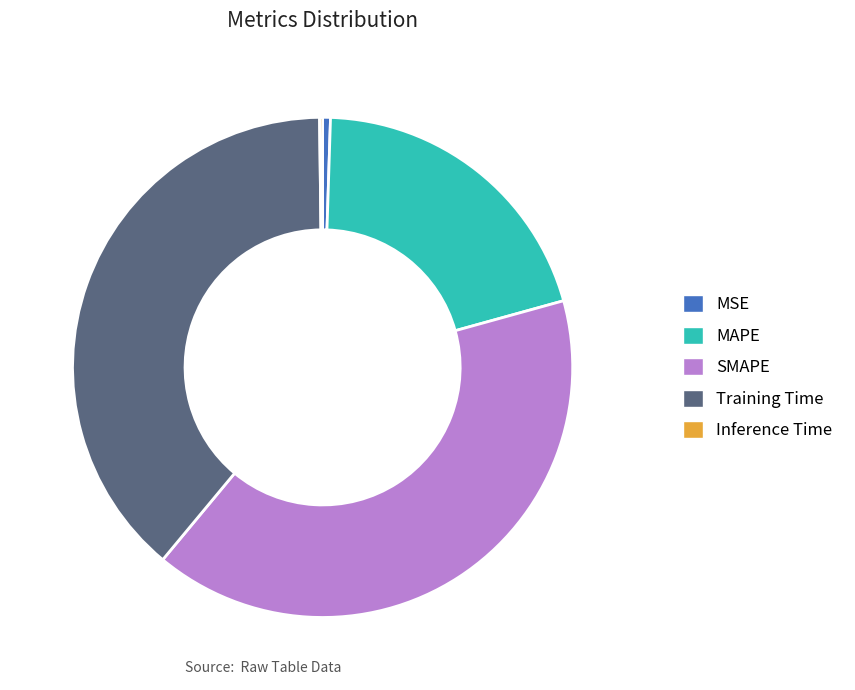

Do MSE and SMAPE together represent more than half of the pie?

No